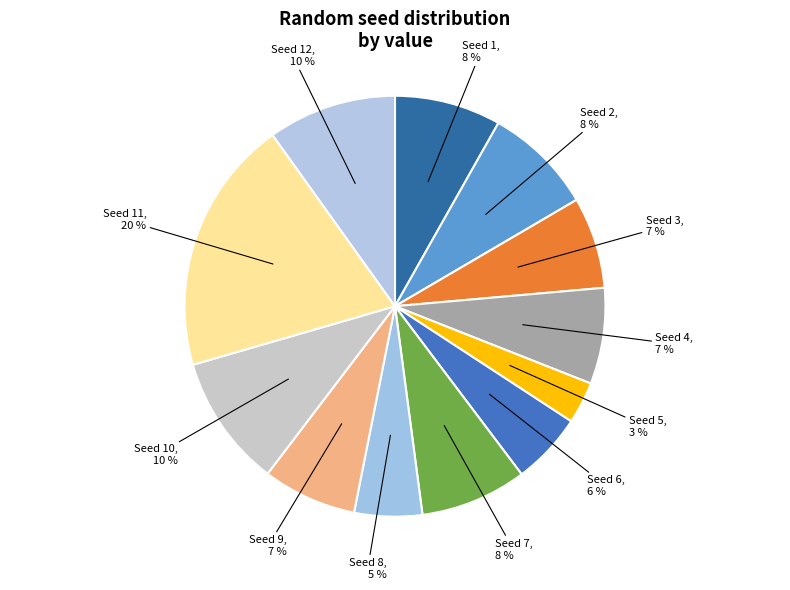

Rank the categories by value from lowest to highest.

5, 8, 6, 3, 9, 4, 1, 7, 2, 12, 10, 11